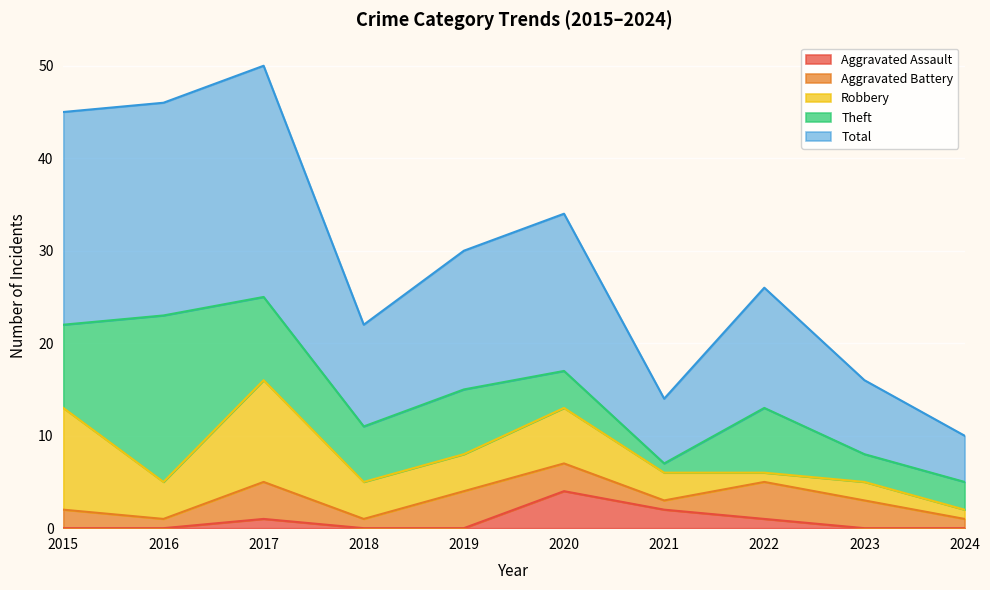

What is the value of the Robbery point at the 1st from the left?

11